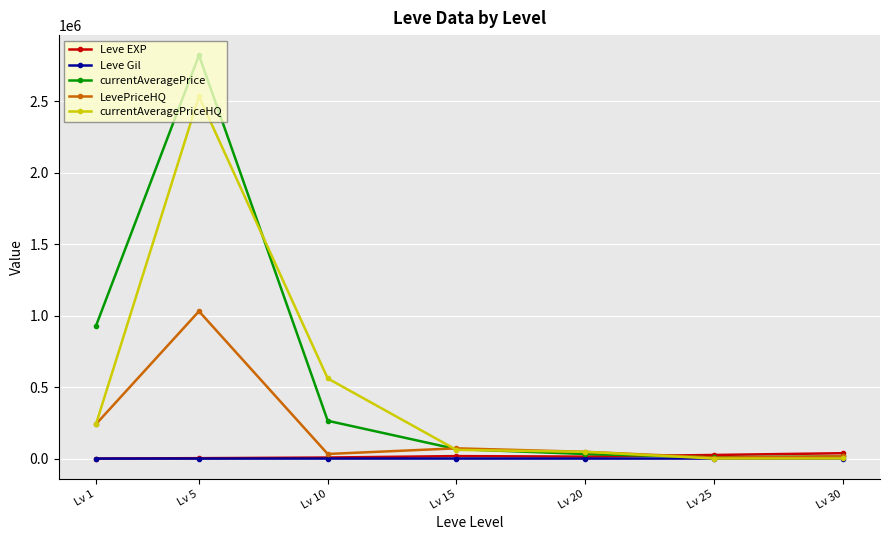

Which series has the largest range (max minus min)?

currentAveragePrice